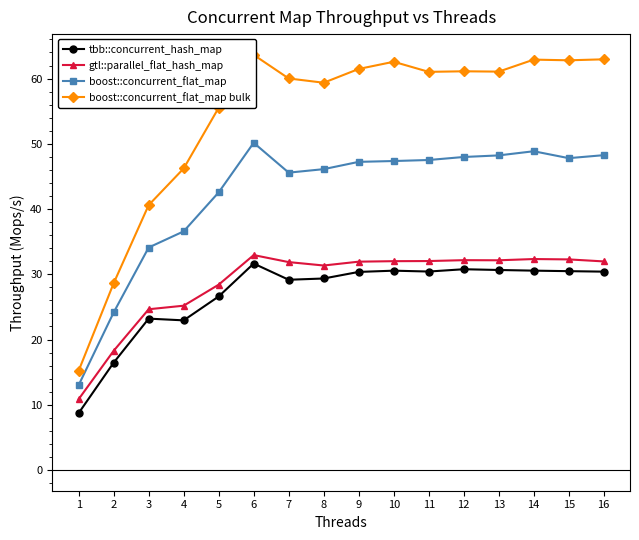

Is it true that gtl::parallel_flat_hash_map equals 11.3 at 4?

False